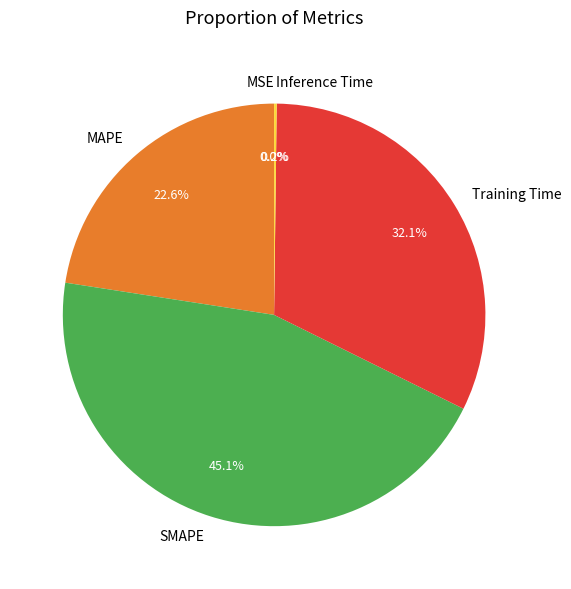

Do Training Time and MAPE together represent more than half of the pie?

Yes